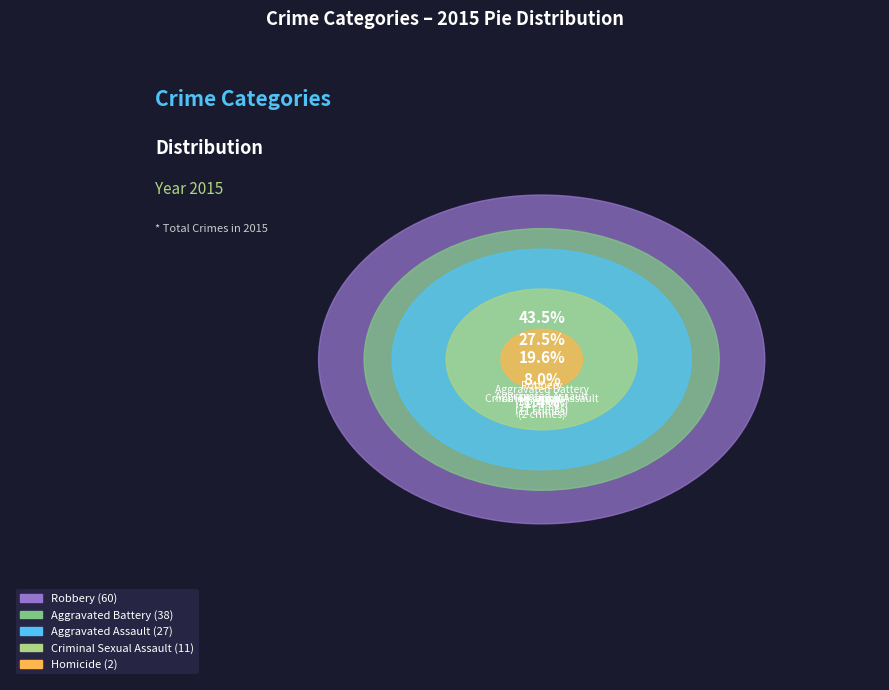

To the nearest percent, what percentage of the pie is Robbery?

43%